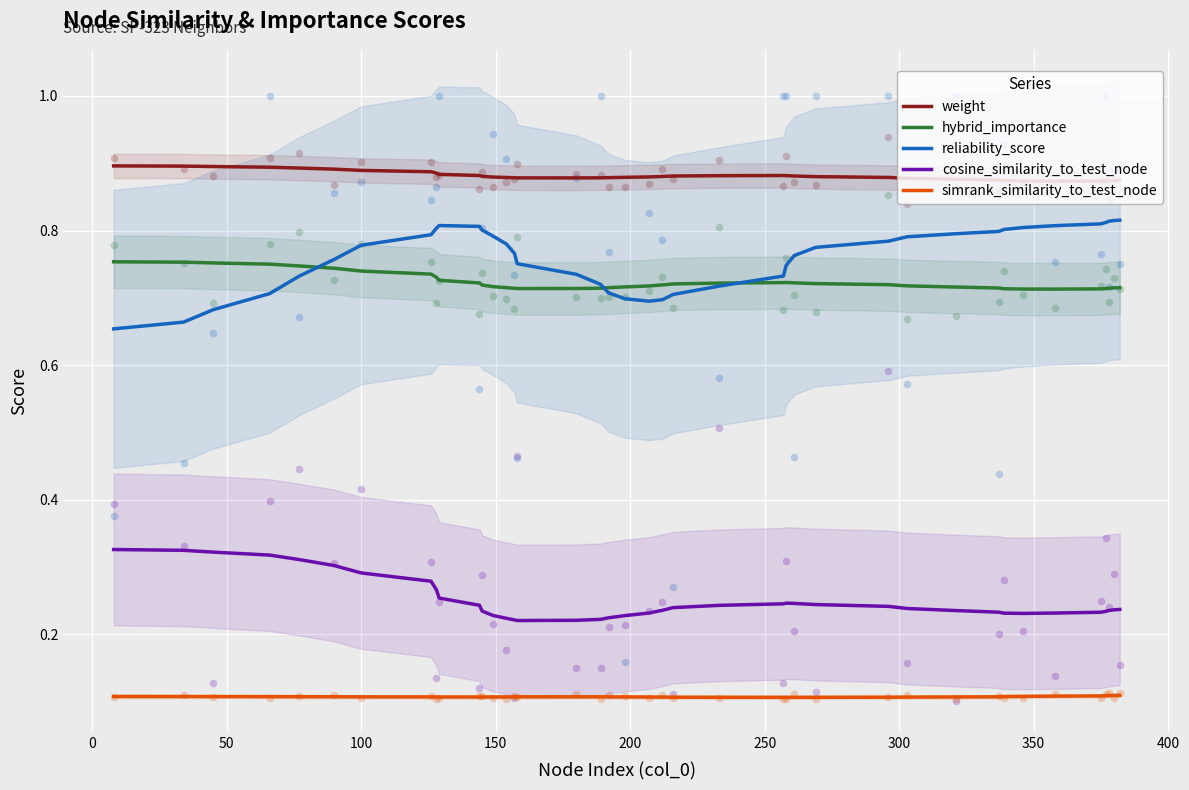

Which series has the largest total across all categories?

weight